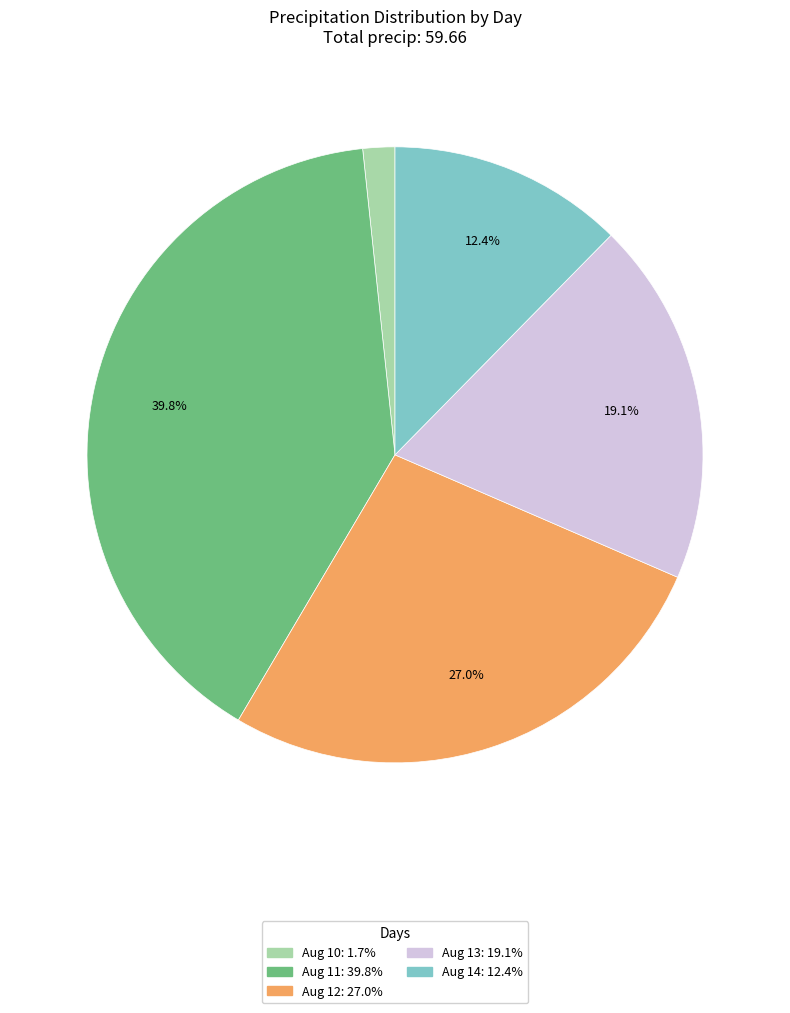

To the nearest percent, what is the average slice percentage?

20%